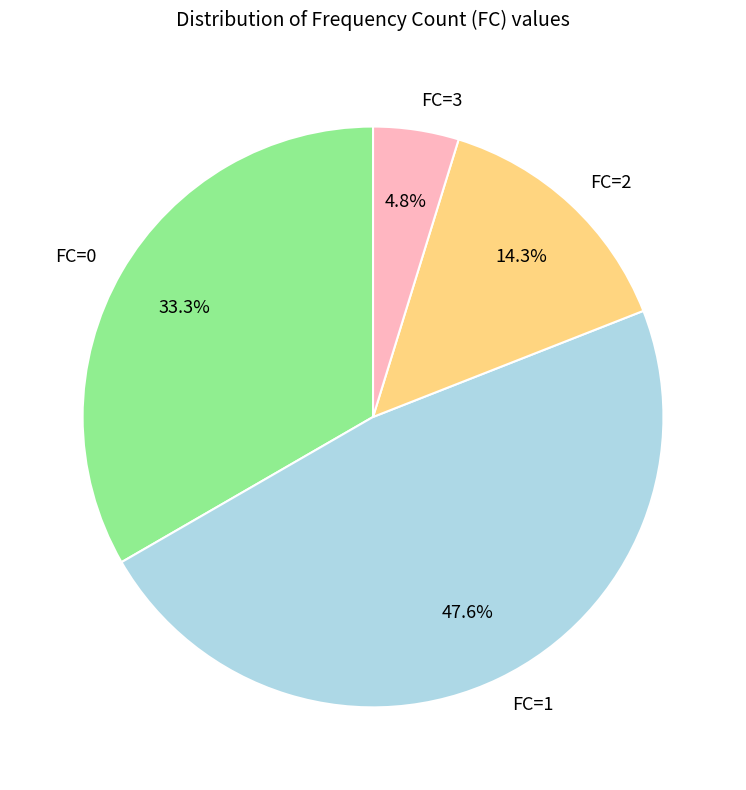

Between FC=3 and FC=0, which is larger?

FC=0